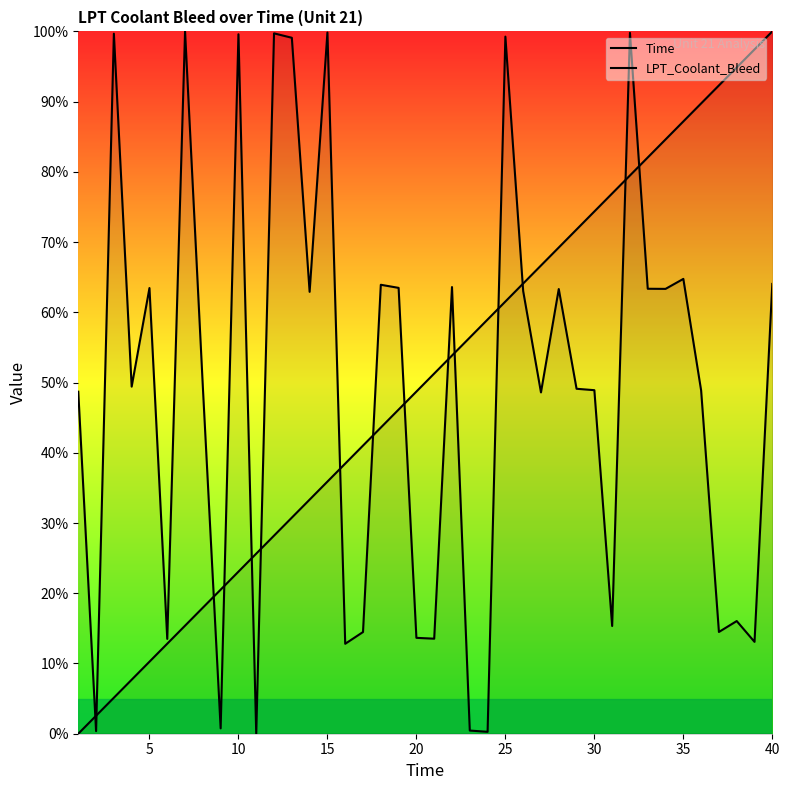

How many lines are shown in the chart?

2